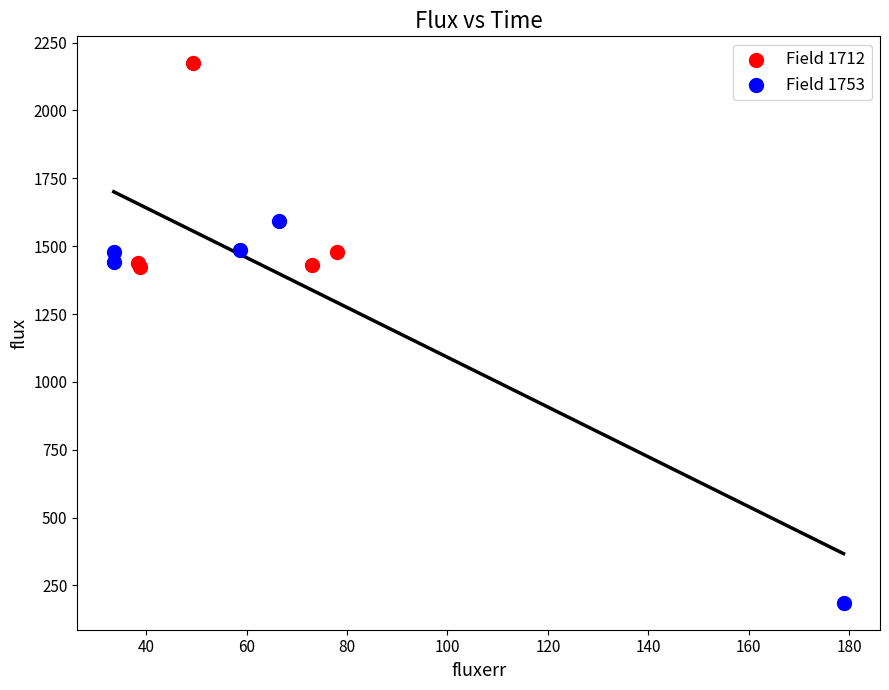

What are all the series names shown in the legend?

Field 1712, Field 1753